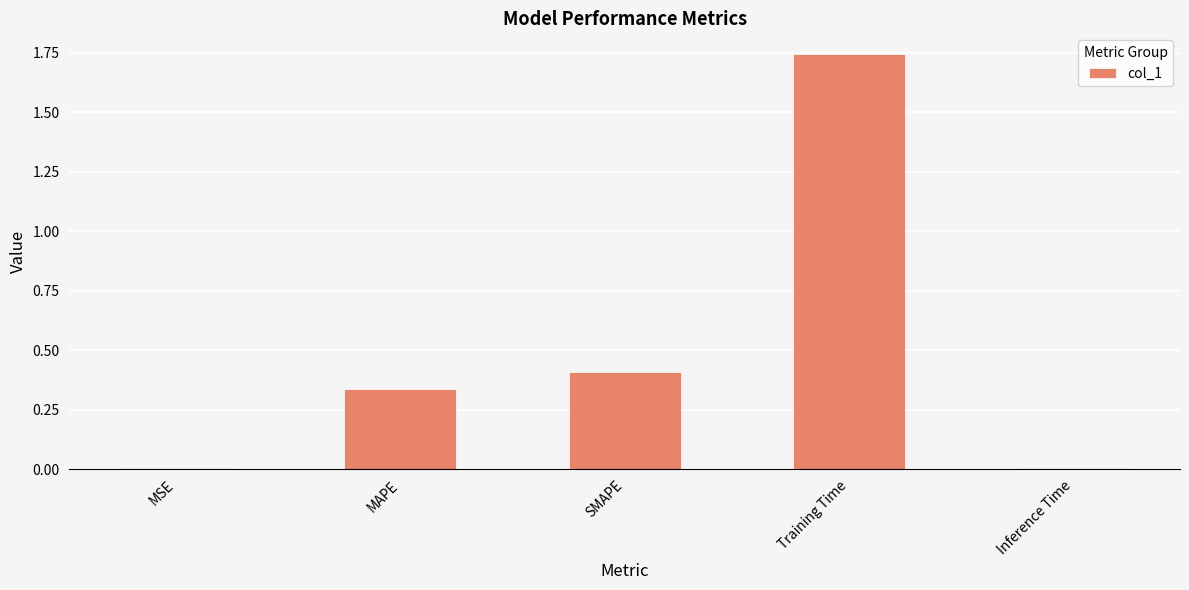

Between SMAPE and Inference Time, which is larger?

SMAPE